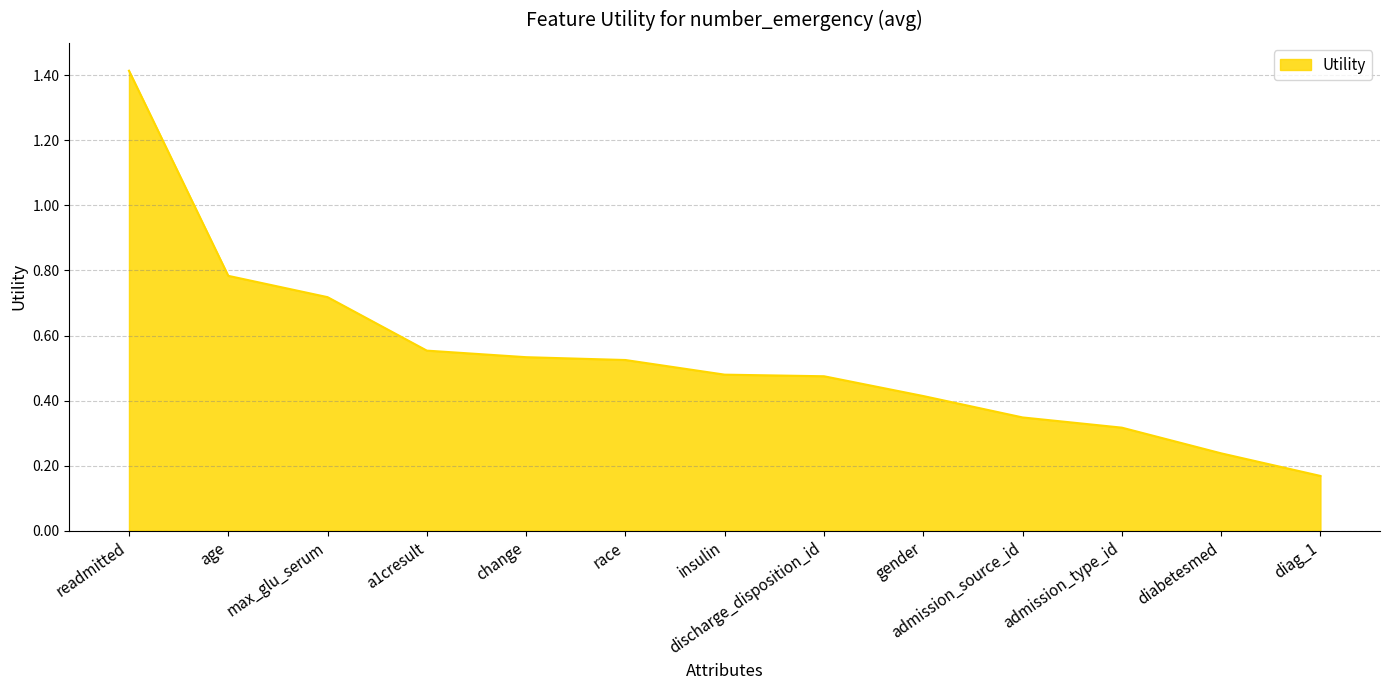

Which category has the highest value across all series?

readmitted